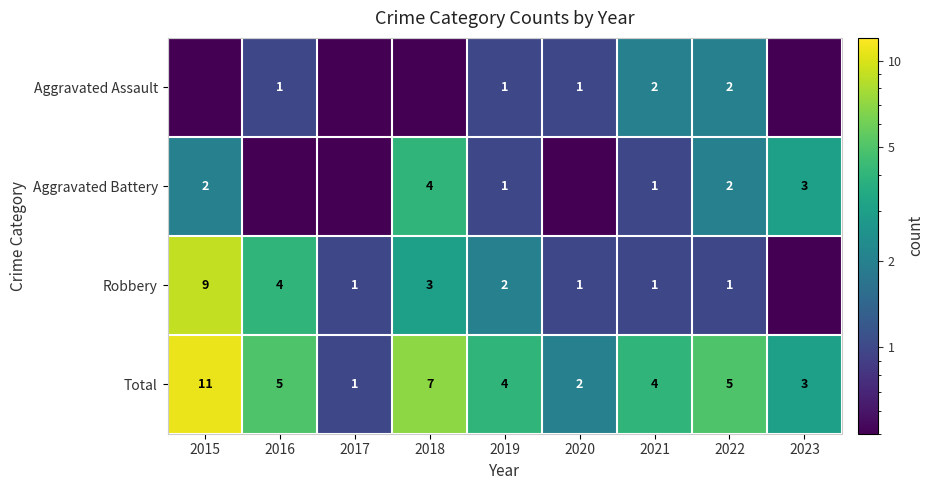

Which series has the largest total across all categories?

Total